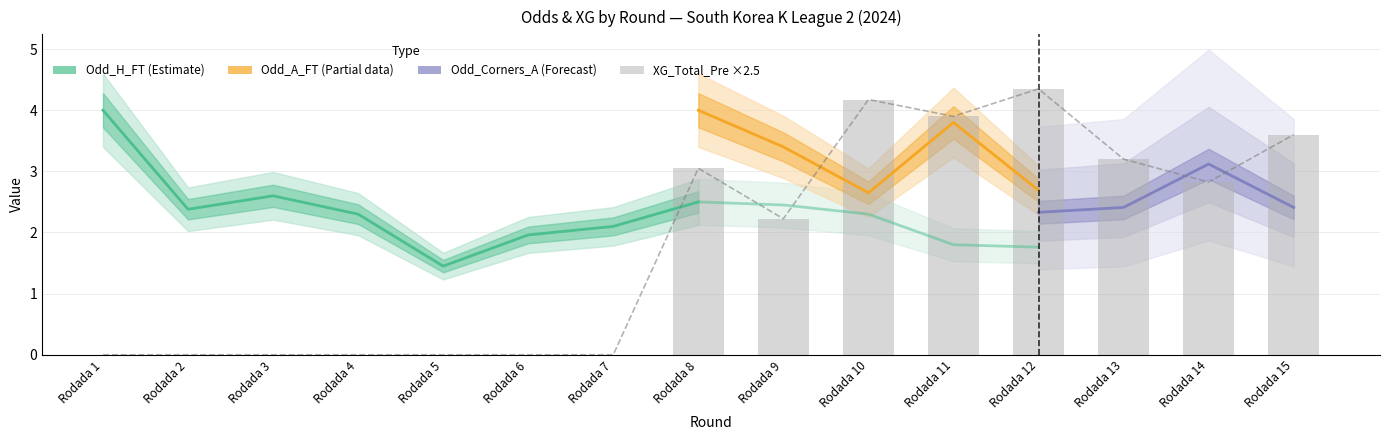

At which label does XG_Total_Pre reach its minimum?

Rodada 1